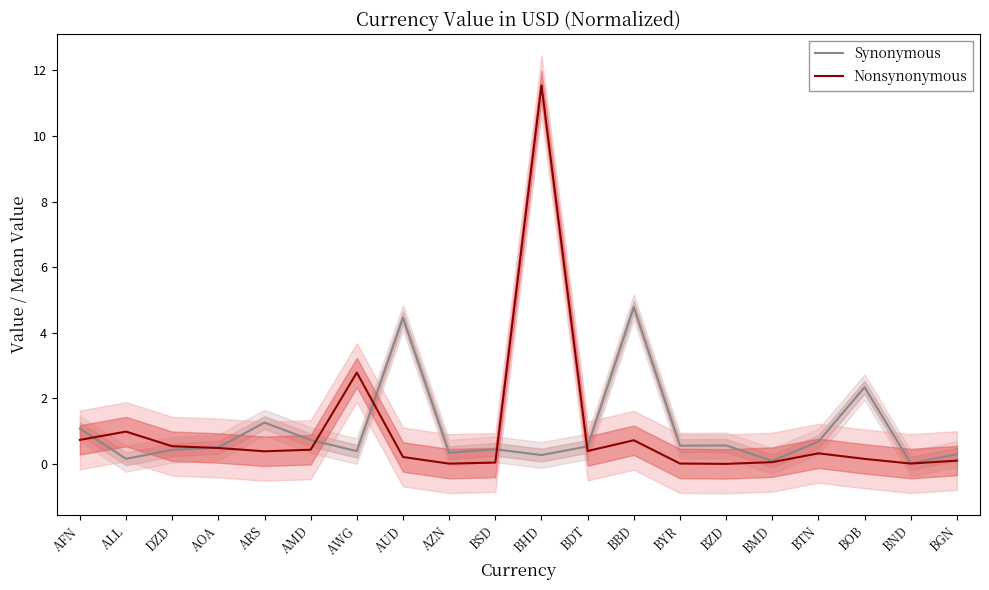

True or false: Nonsynonymous has a value of 0.0 at BSD.

True